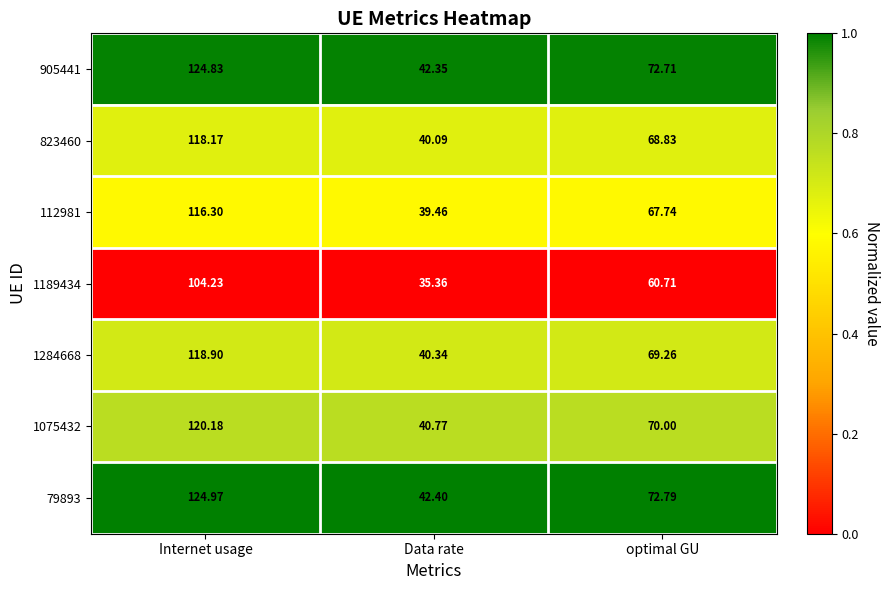

Is the value of 79893 at Internet usage greater than the value of 823460 at Data rate?

Yes